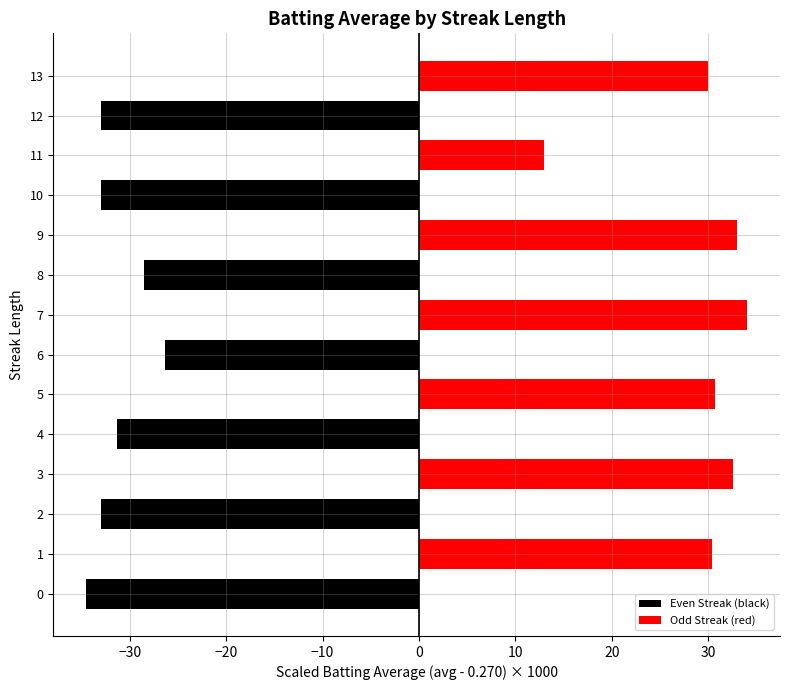

What is the label of the 4th bar from the right?

10